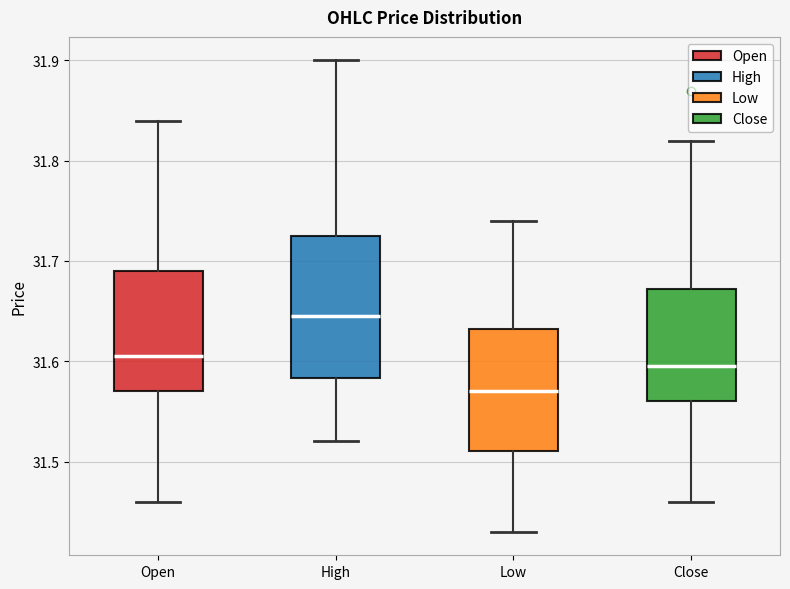

Which box has the highest median line?

High